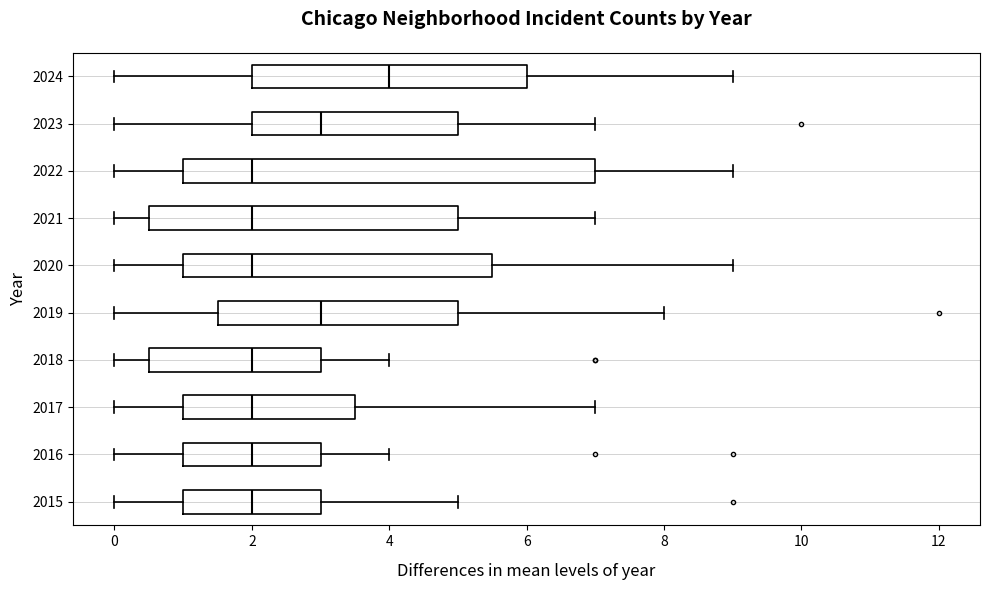

Where does the right whisker of the box at y = 2017 end on the x-axis? The values are not printed on the chart, so give them approximately, as read against the axis.

7.0